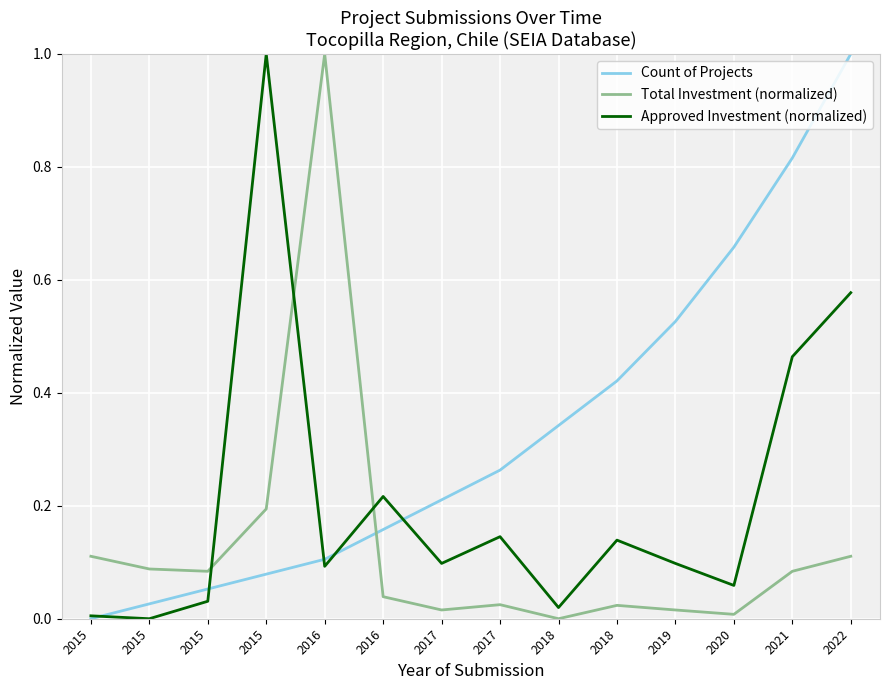

At how many categories does at least one series exceed 0?

14